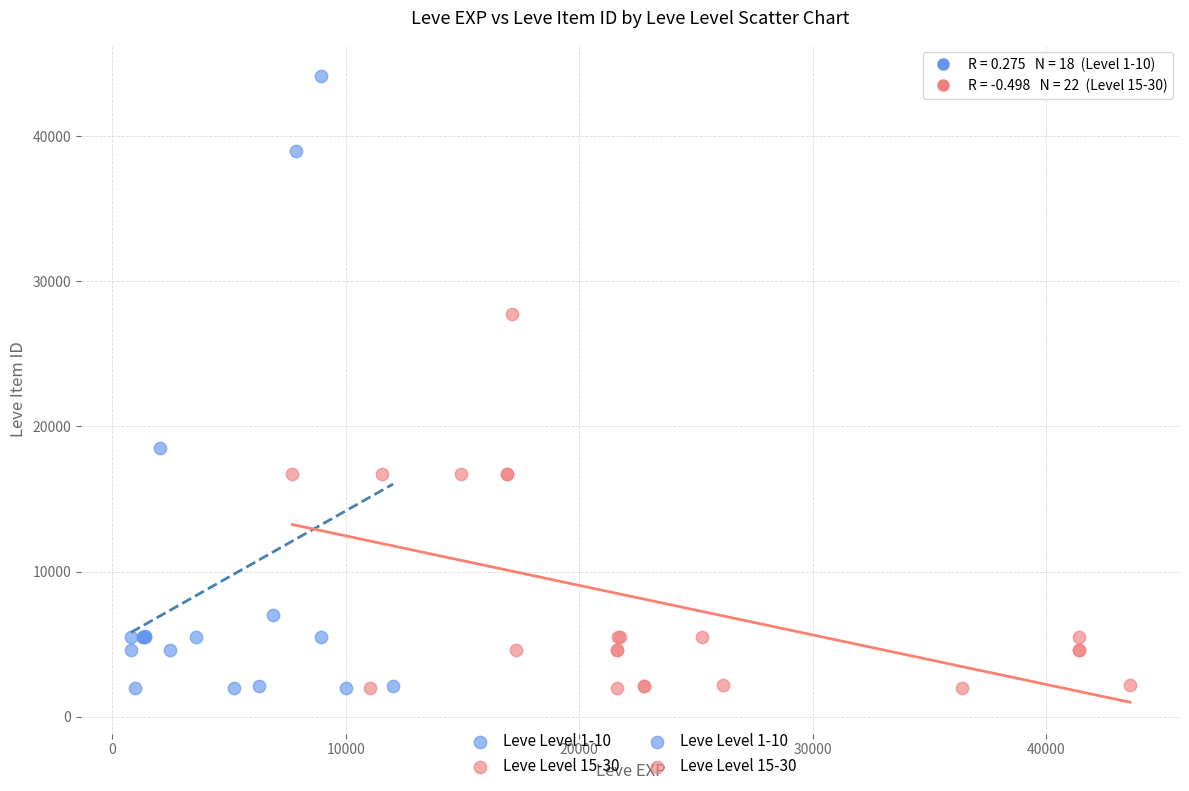

Which series has the widest spread of Y values?

Leve Level 1-10